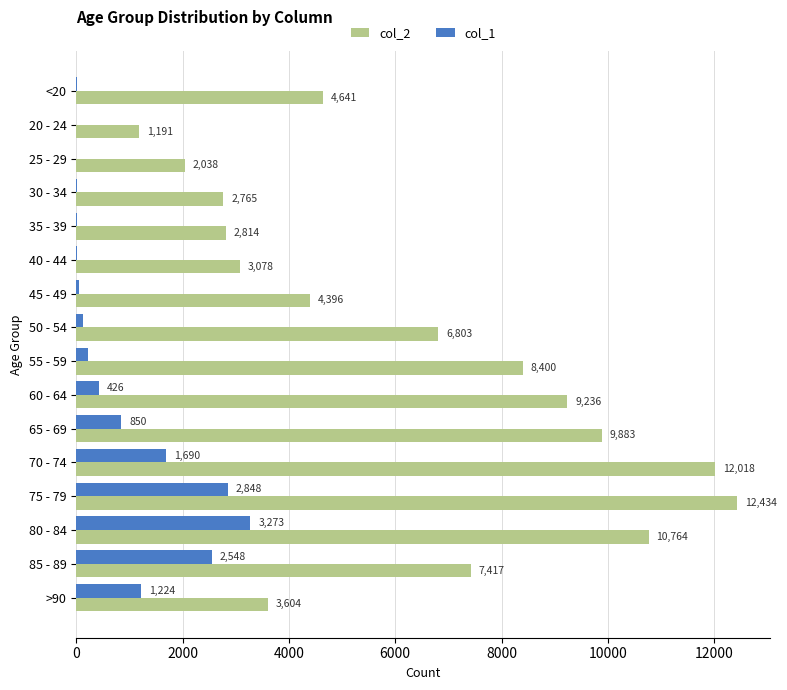

Between 25 - 29 and 65 - 69, which series saw the biggest shift?

col_2